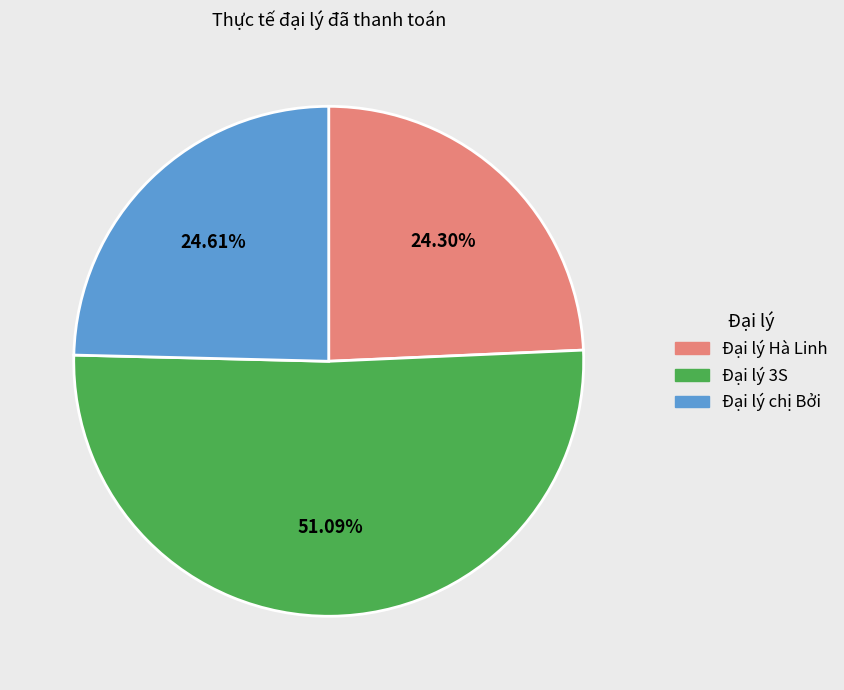

Count the number of slices in the pie.

3